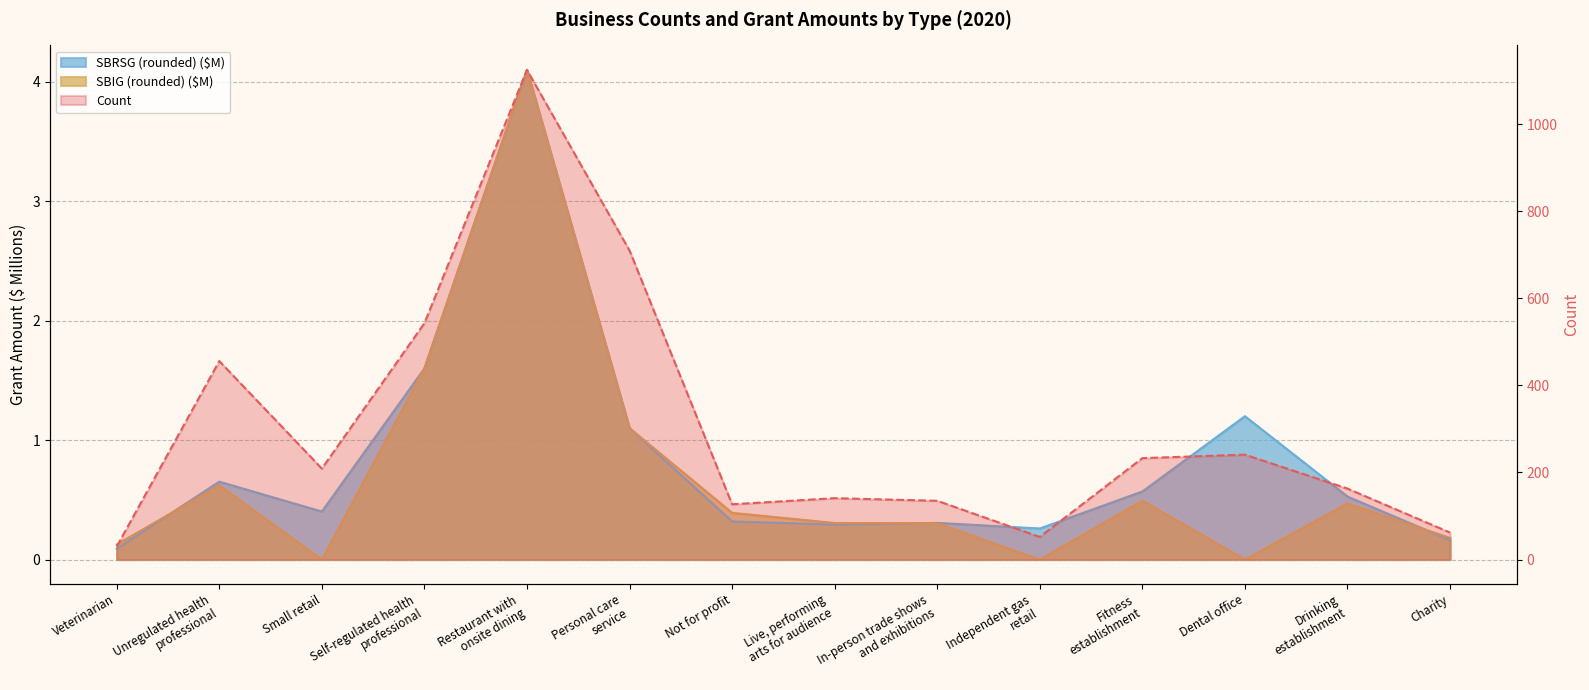

At which category does the chart reach its minimum across all series?

Small retail